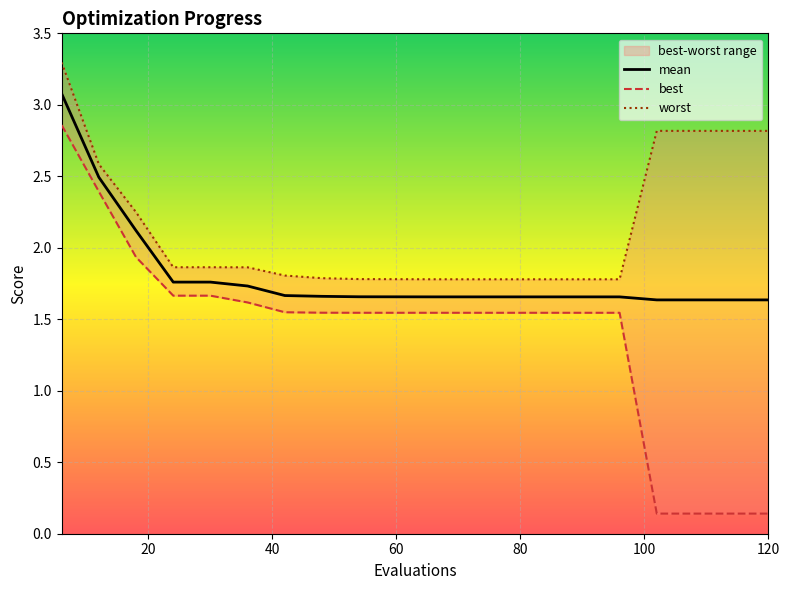

Reading left to right, list all the values displayed in this chart.

mean: 3.1	2.5	2.1	1.8	1.8	1.7	1.7	1.7	1.7	1.7	1.7	1.7	1.7	1.7	1.7	1.7	1.6	1.6	1.6	1.6
best: 2.9	2.4	1.9	1.7	1.7	1.6	1.5	1.5	1.5	1.5	1.5	1.5	1.5	1.5	1.5	1.5	0.1	0.1	0.1	0.1
worst: 3.3	2.6	2.2	1.9	1.9	1.9	1.8	1.8	1.8	1.8	1.8	1.8	1.8	1.8	1.8	1.8	2.8	2.8	2.8	2.8